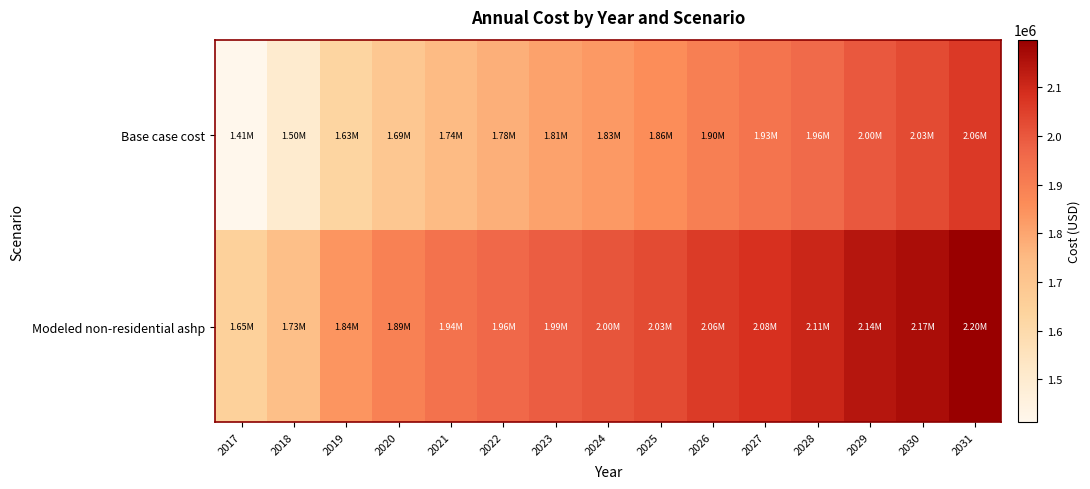

Count the number of categories in the chart.

15